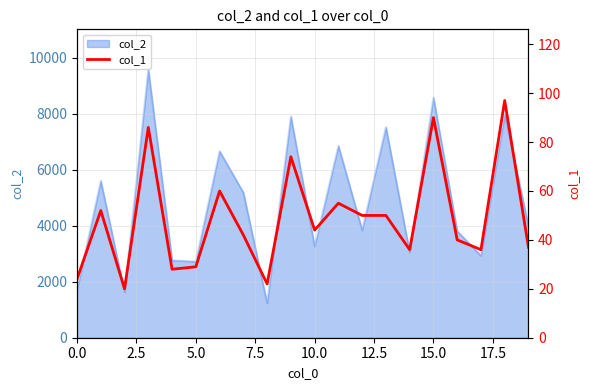

What value does the data have at 14, to the nearest 5?

35